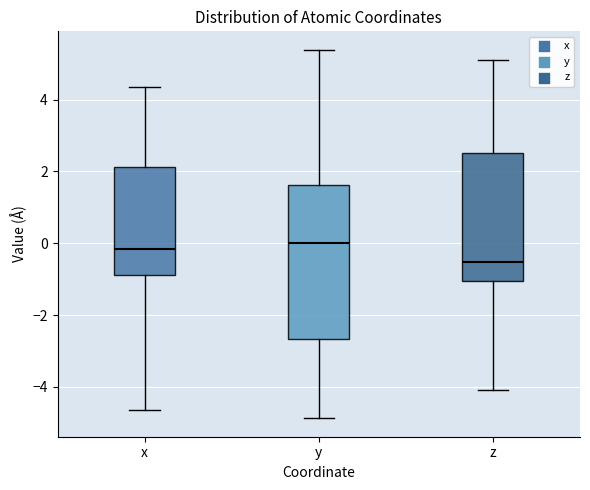

Reading left to right, transcribe this box plot: for each box, give where its median line is, the range the box spans, and where its two whiskers end, as read against the y-axis. The values are not printed on the chart, so give them approximately, as read against the axis.

x: median -0.2, box -0.8 to 2.2, whiskers -4.6 to 4.4
y: median 0.0, box -2.6 to 1.6, whiskers -4.8 to 5.4
z: median -0.6, box -1.0 to 2.6, whiskers -4.2 to 5.0